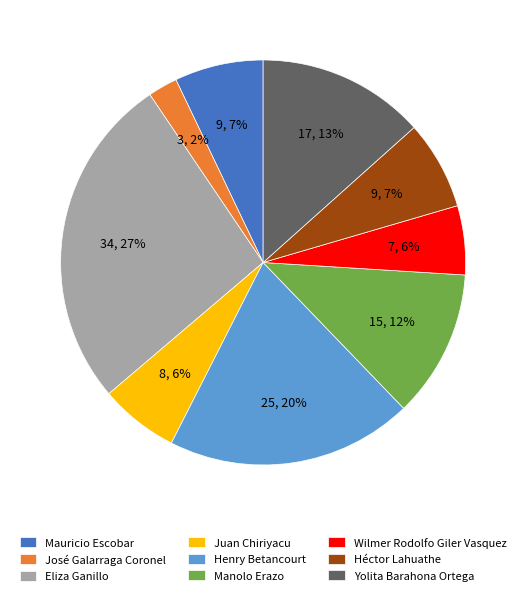

To the nearest percent, what portion does Henry Betancourt represent?

20%